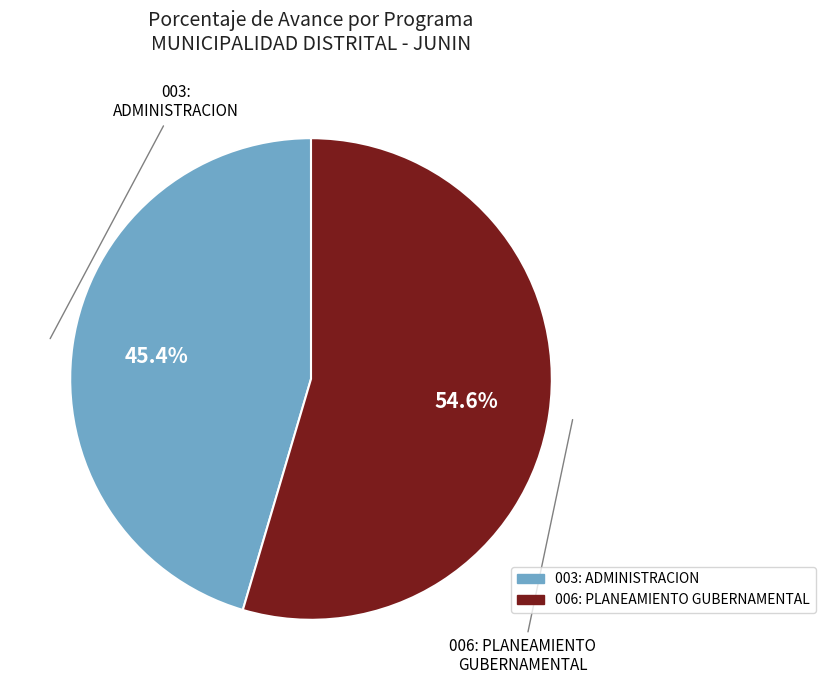

Count the number of slices in the pie.

2